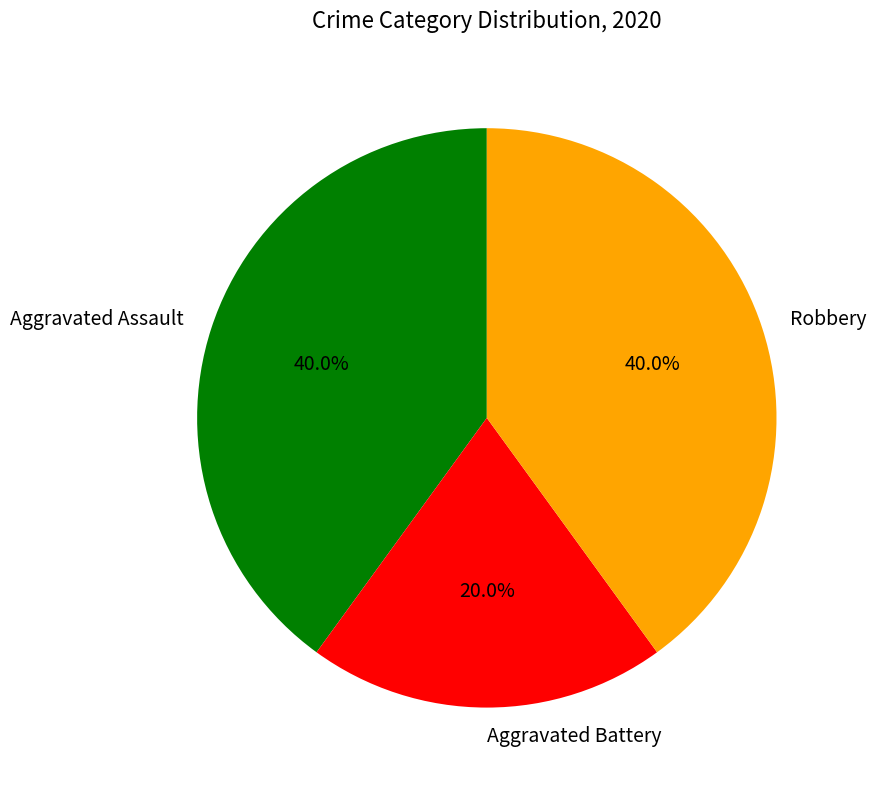

How many segments does this pie chart have?

3